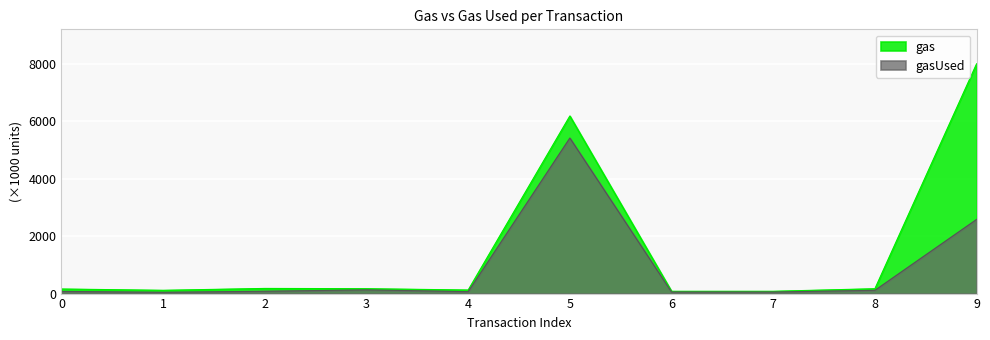

At which category does gasUsed reach its first local valley?

1